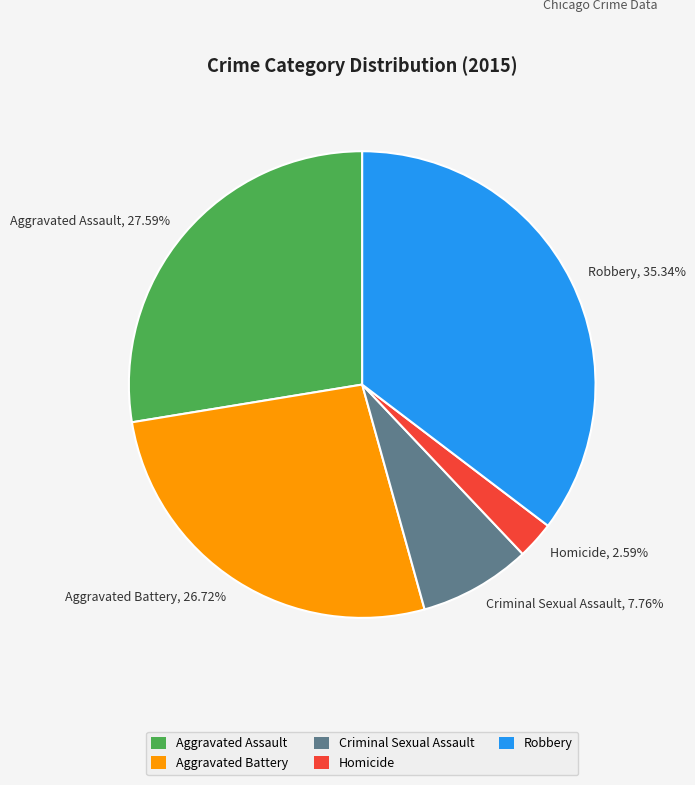

Do Aggravated Battery and Homicide together represent more than half of the pie?

No